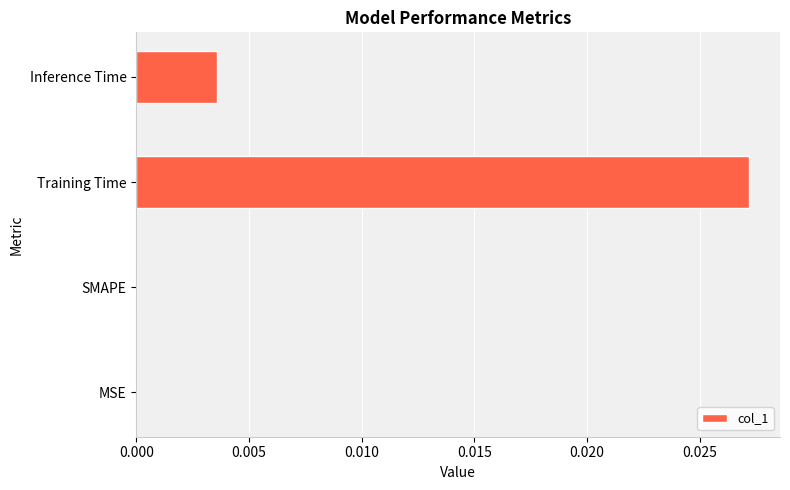

Is it true that the value at MSE is 0.0?

True